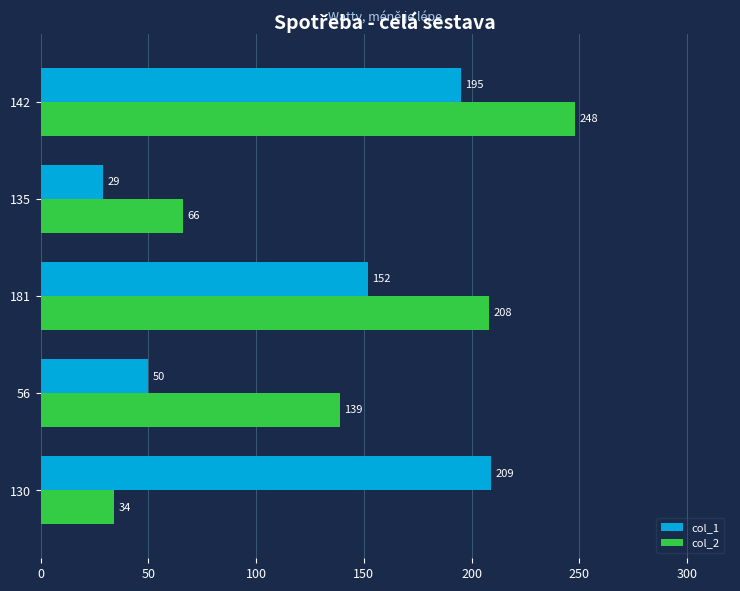

List the labels in order of col_1 value, largest first.

130, 142, 181, 56, 135